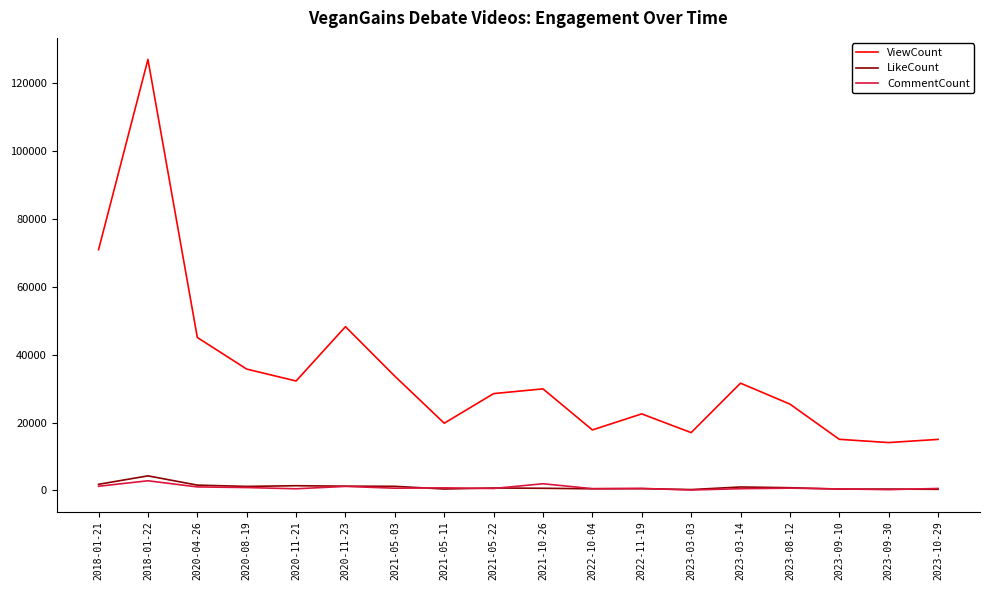

At which category is the sum across all series the highest?

2018-01-22